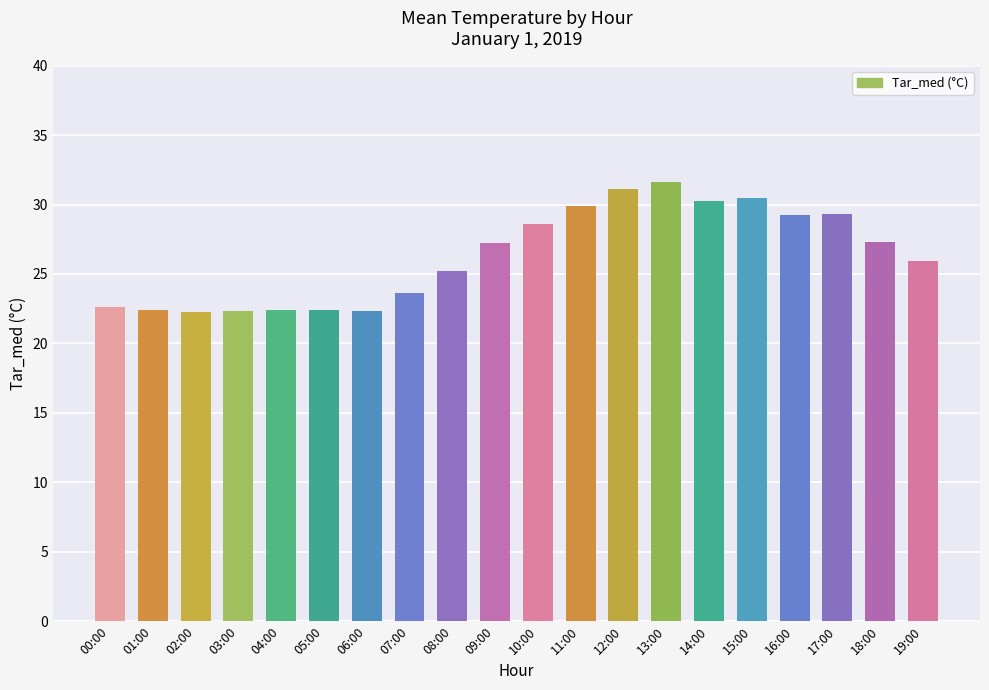

Between 03:00 and 07:00, which is larger?

07:00